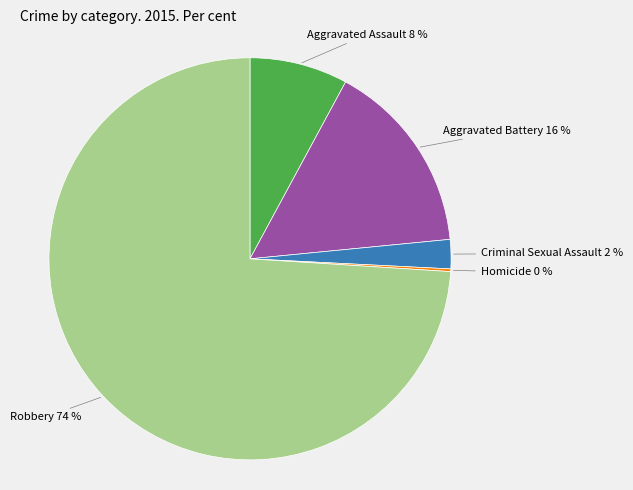

Between Robbery and Aggravated Assault, which is larger?

Robbery